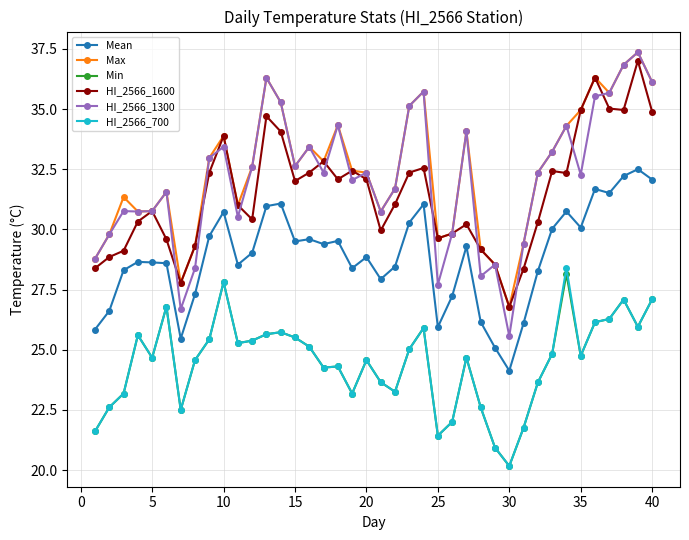

What is the value of the Mean point at the 31st from the left?

26.1